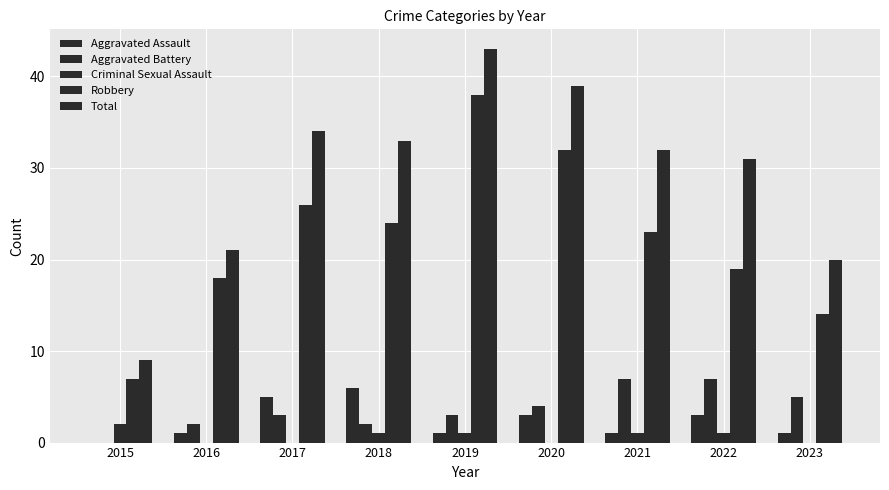

How many groups of bars are there?

9